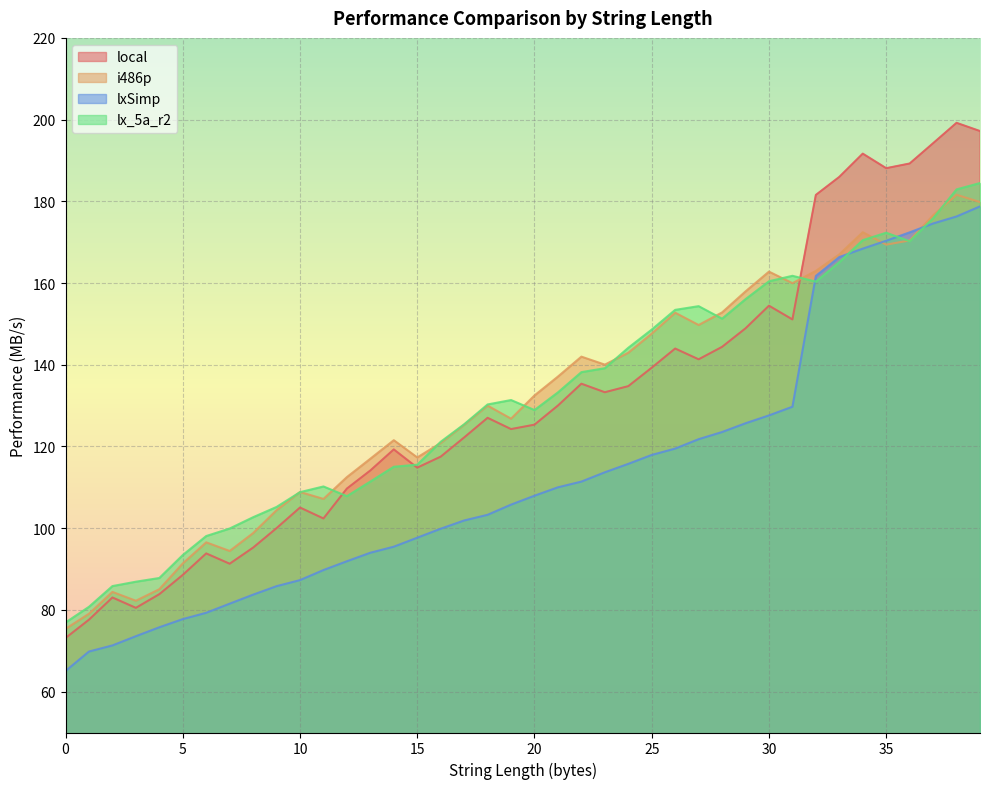

True or false: local and lxSimp cross at least once.

False